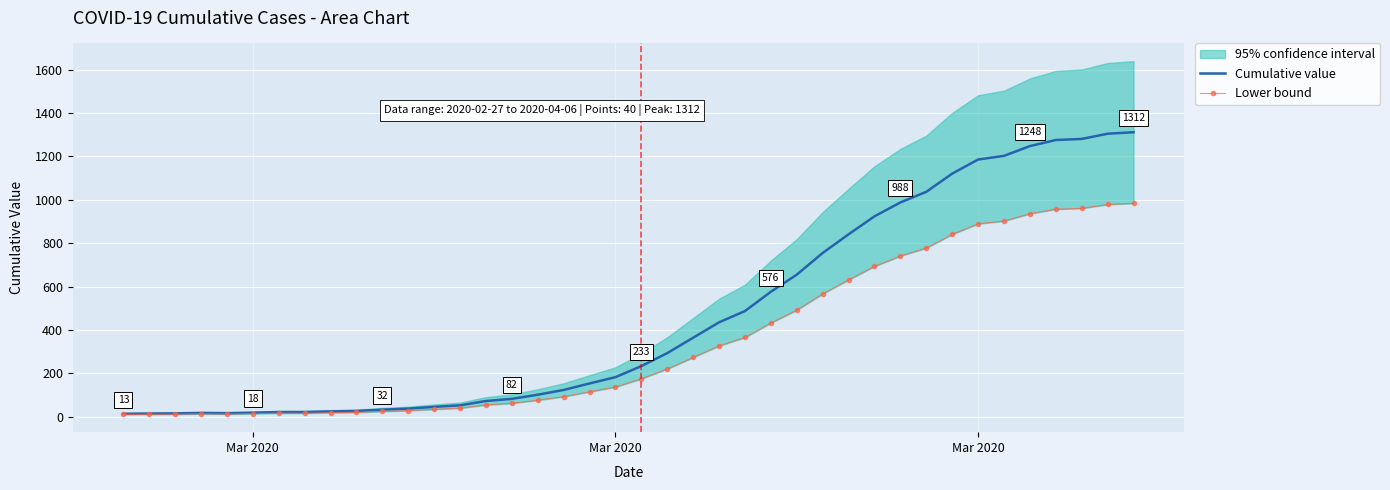

True or false: Cumulative value and Lower bound intersect in this chart.

False